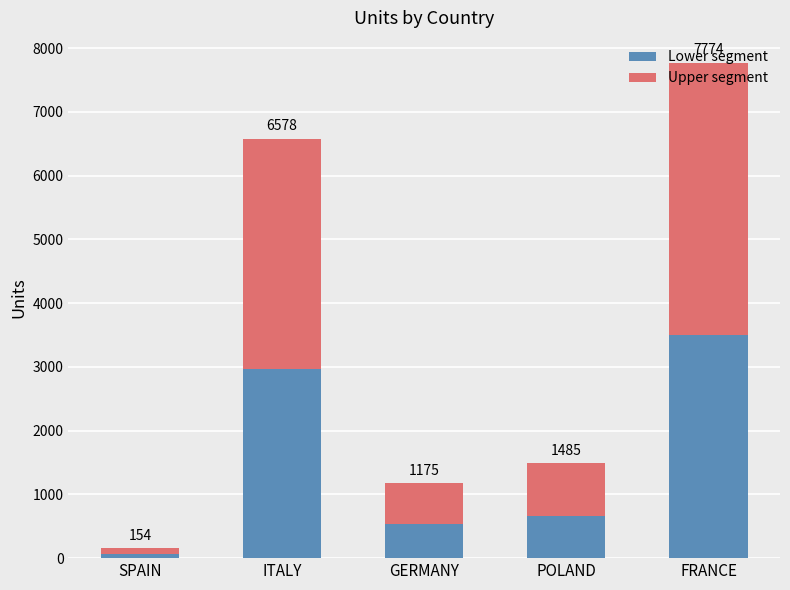

Does the chart contain any negative values?

No